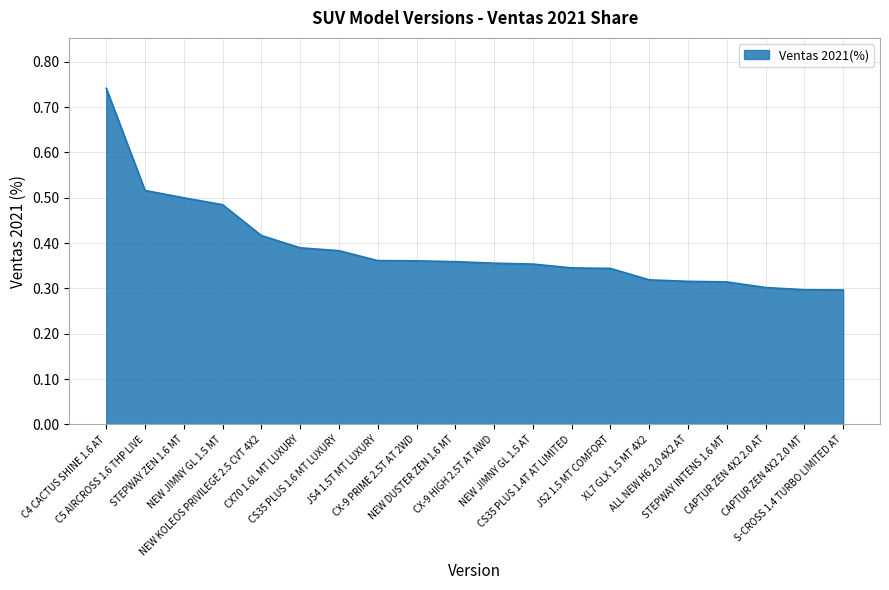

How many lines are shown in the chart?

1